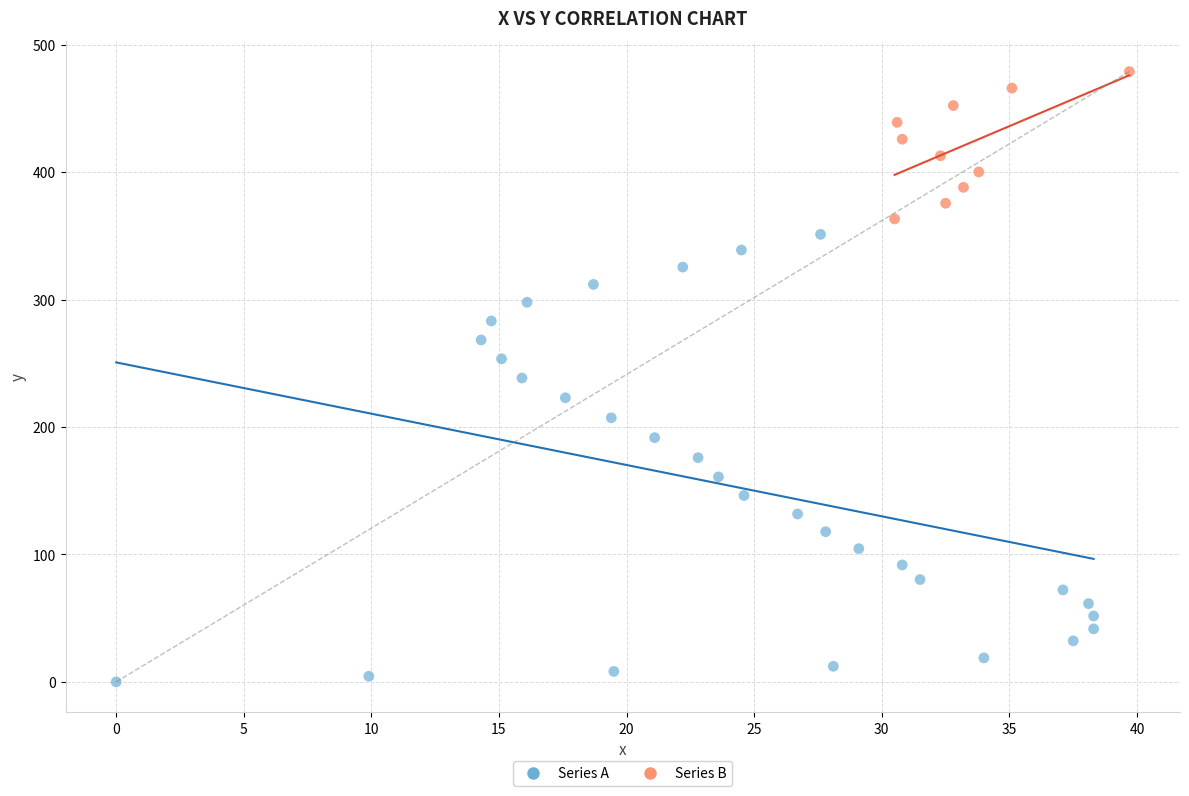

Which series contains the highest Y value?

Series B